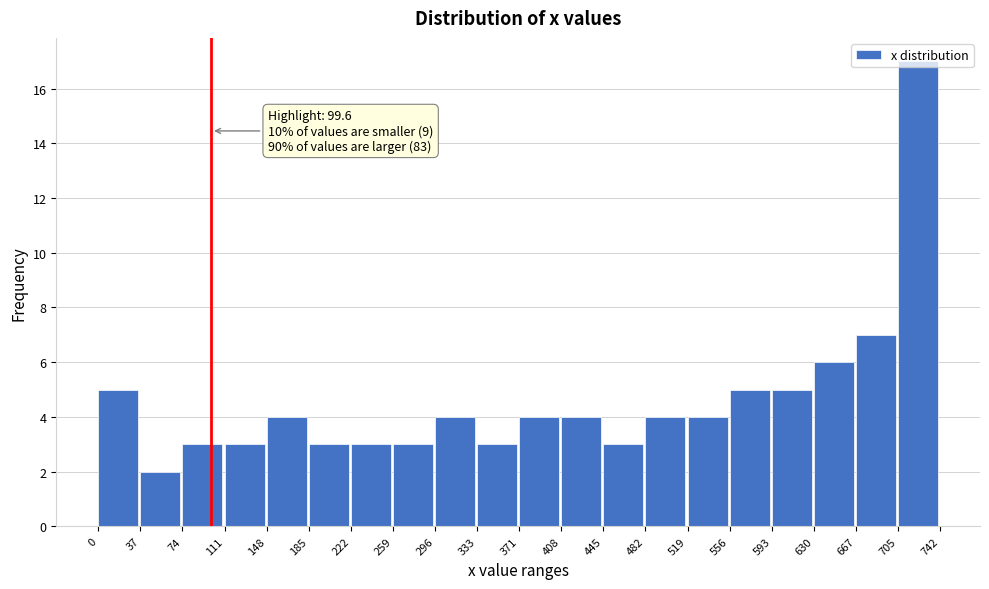

Which range on the x-axis has the tallest bar?

705 to 742